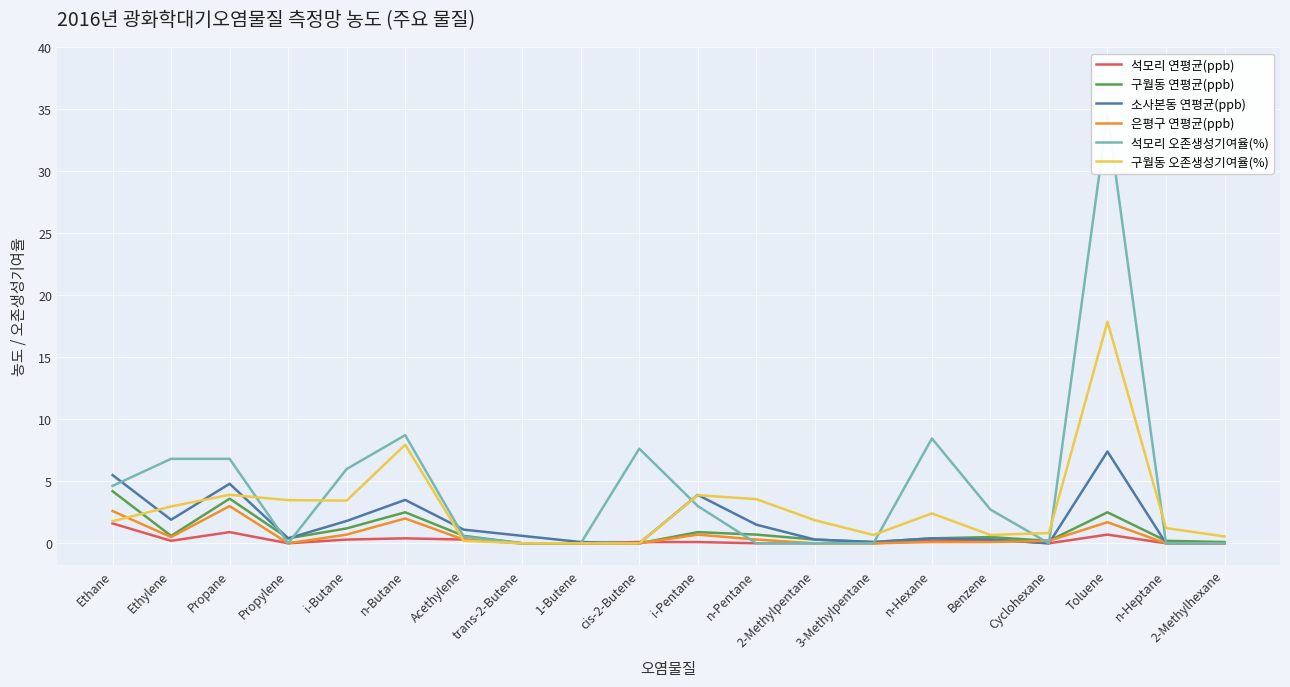

At which category is the sum across all series the highest?

Toluene